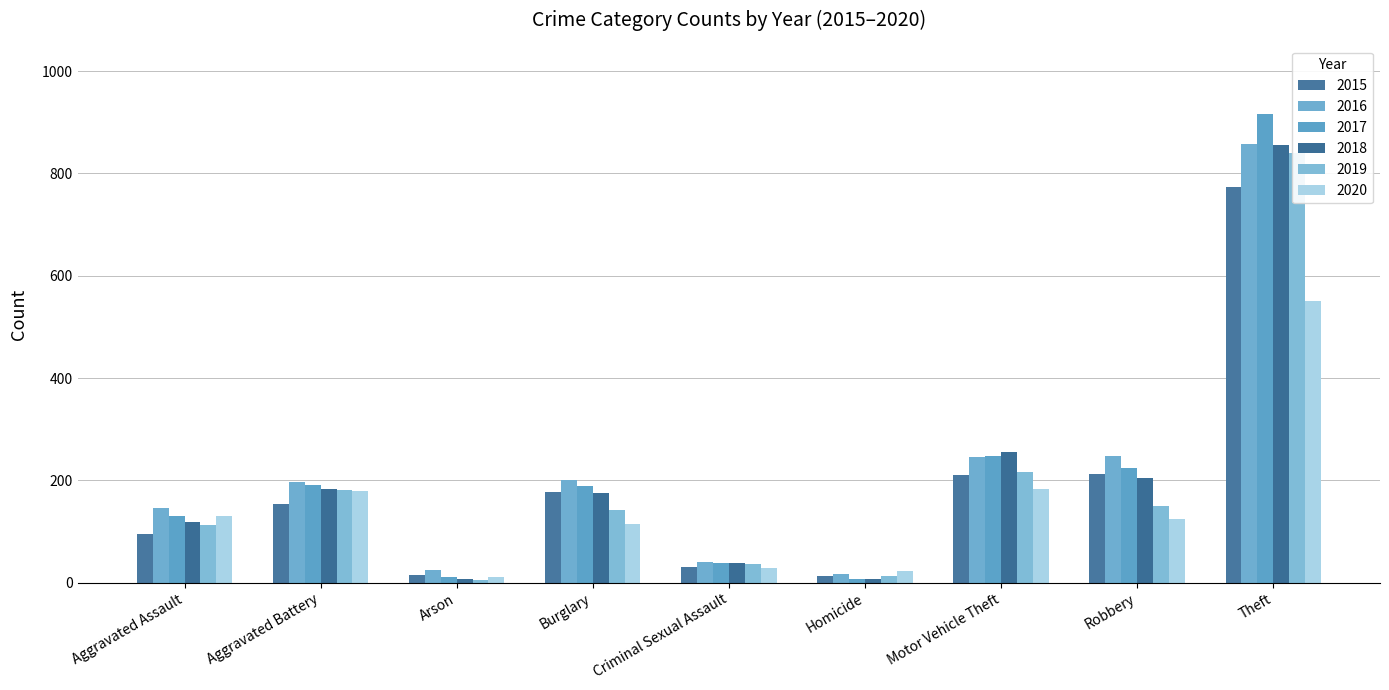

Are the bars grouped side by side (vs. stacked)?

Yes